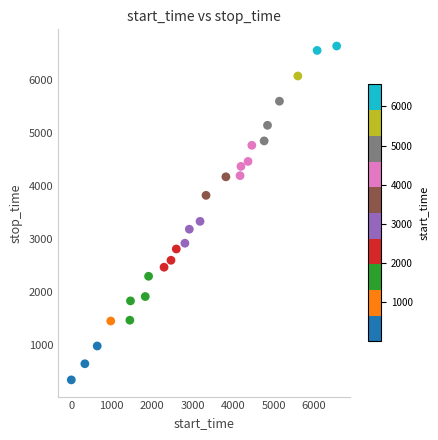

What is the range of Y values (max minus min)?

6305